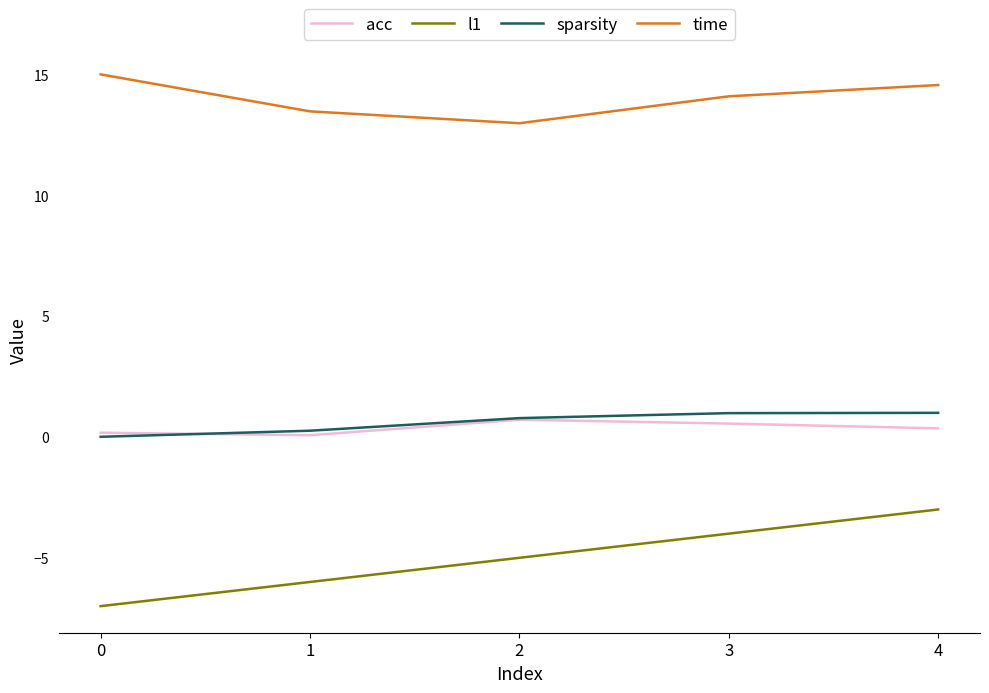

At how many categories does at least one series exceed 14?

3